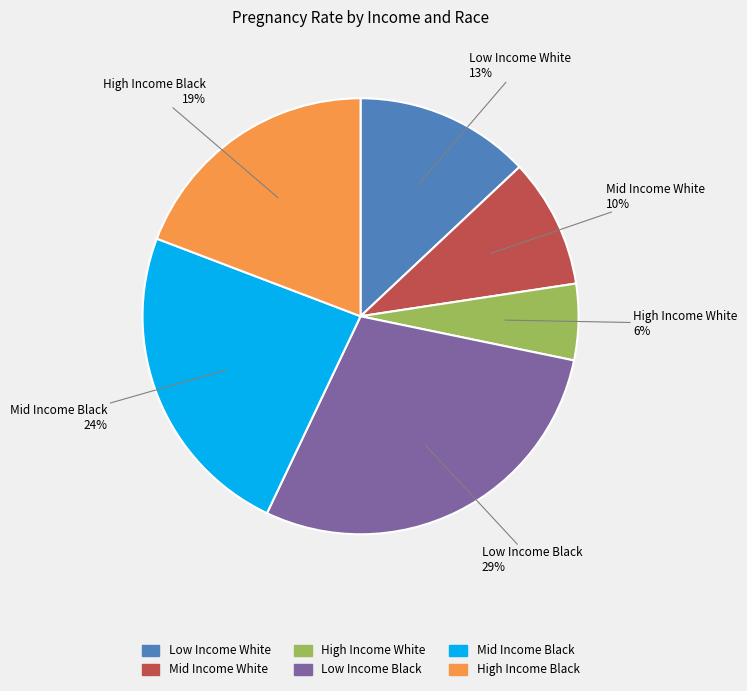

Which slice is the largest?

Low Income Black